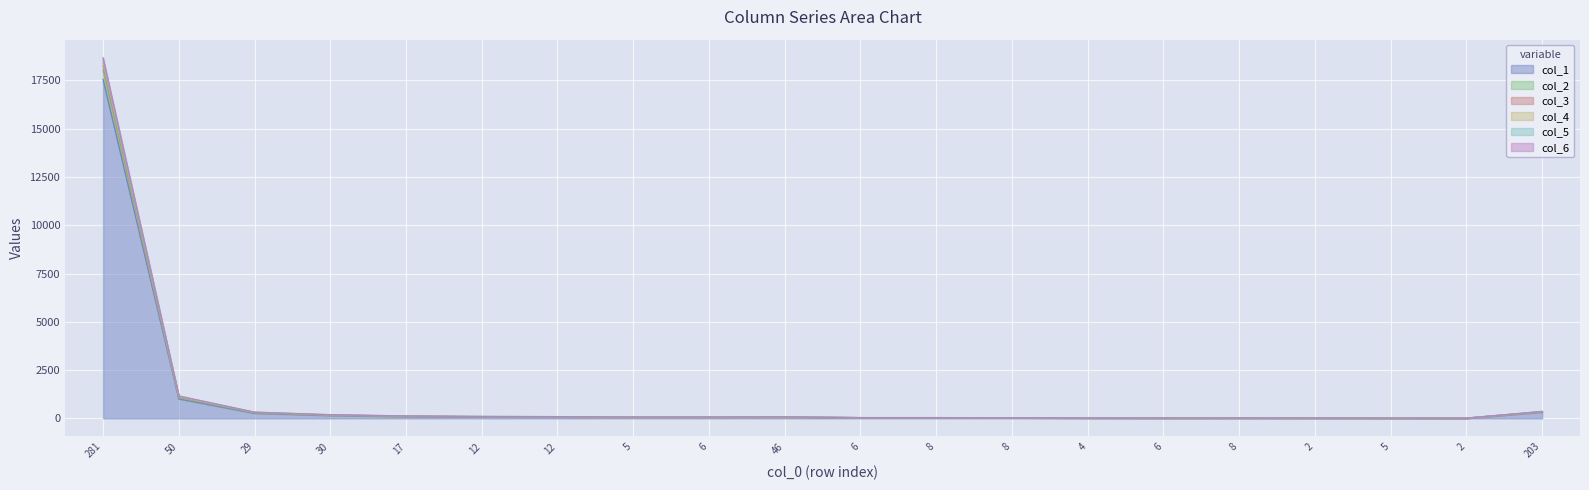

Count the number of data series in this chart.

6